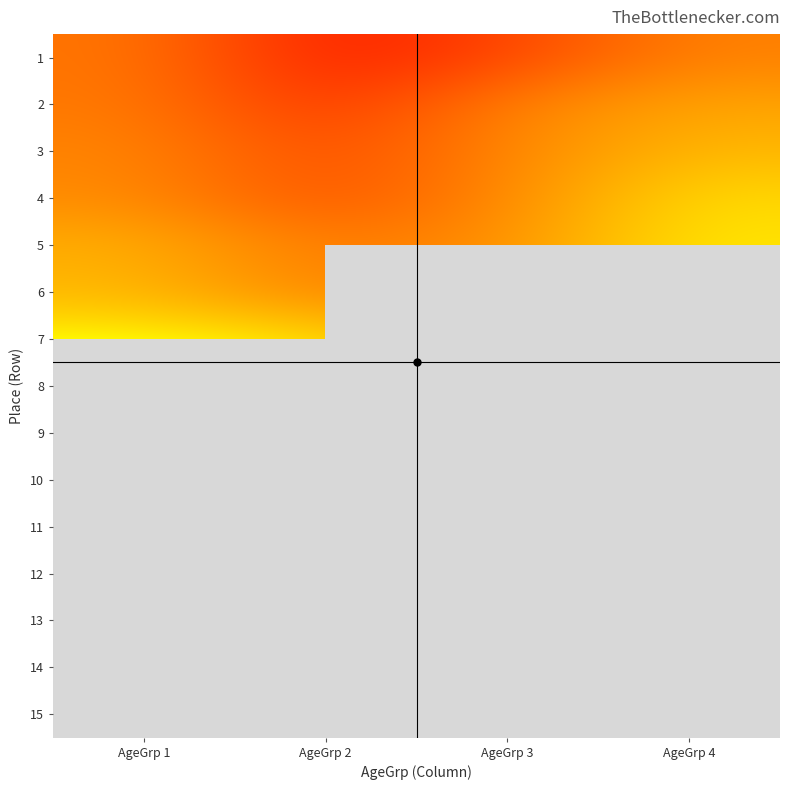

Is the value of 1 at AgeGrp 2 greater than the value of 6 at AgeGrp 3?

No